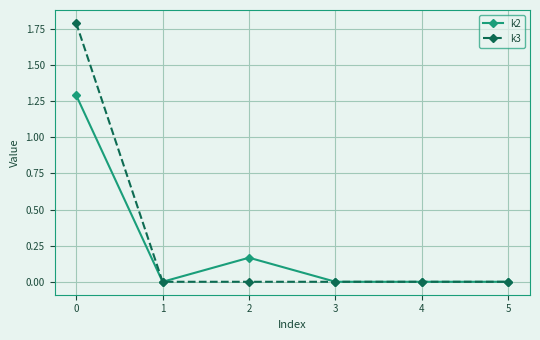

What is the sum of all k3 values?

1.8